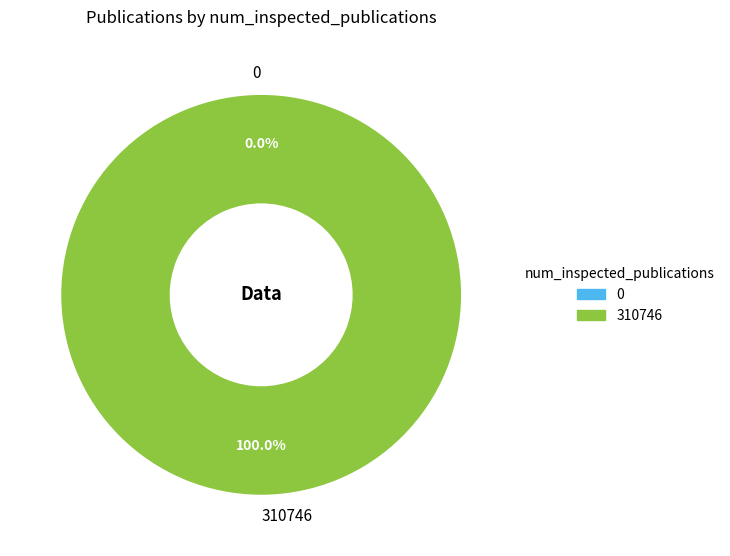

To the nearest percent, what is the combined percentage of 310746 and 0?

100%